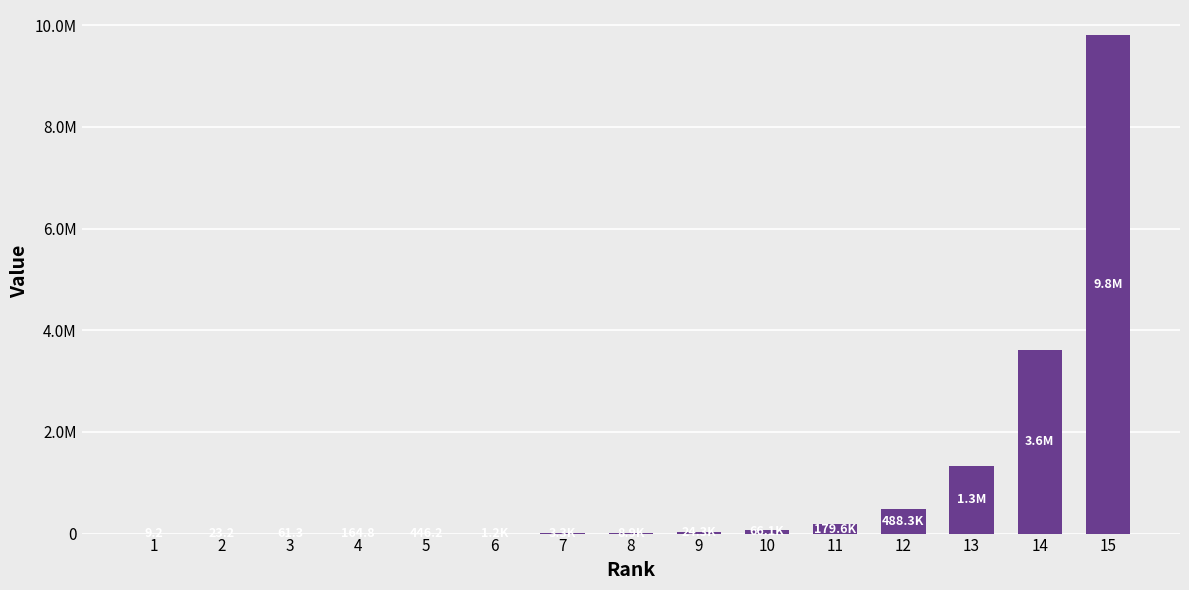

Are the bars horizontal?

No